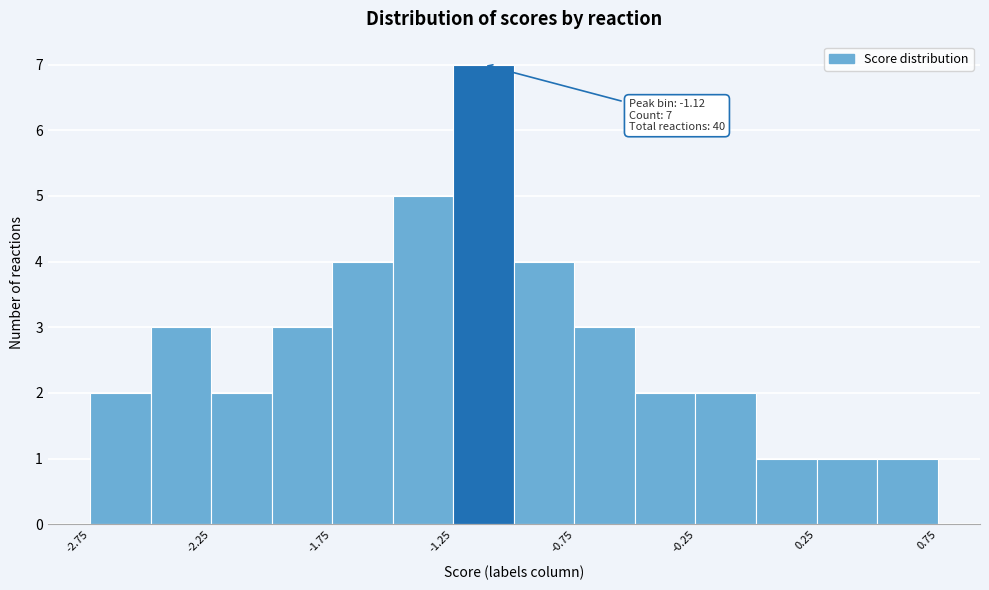

Which range on the x-axis has the tallest bar?

-1.25 to -1.00